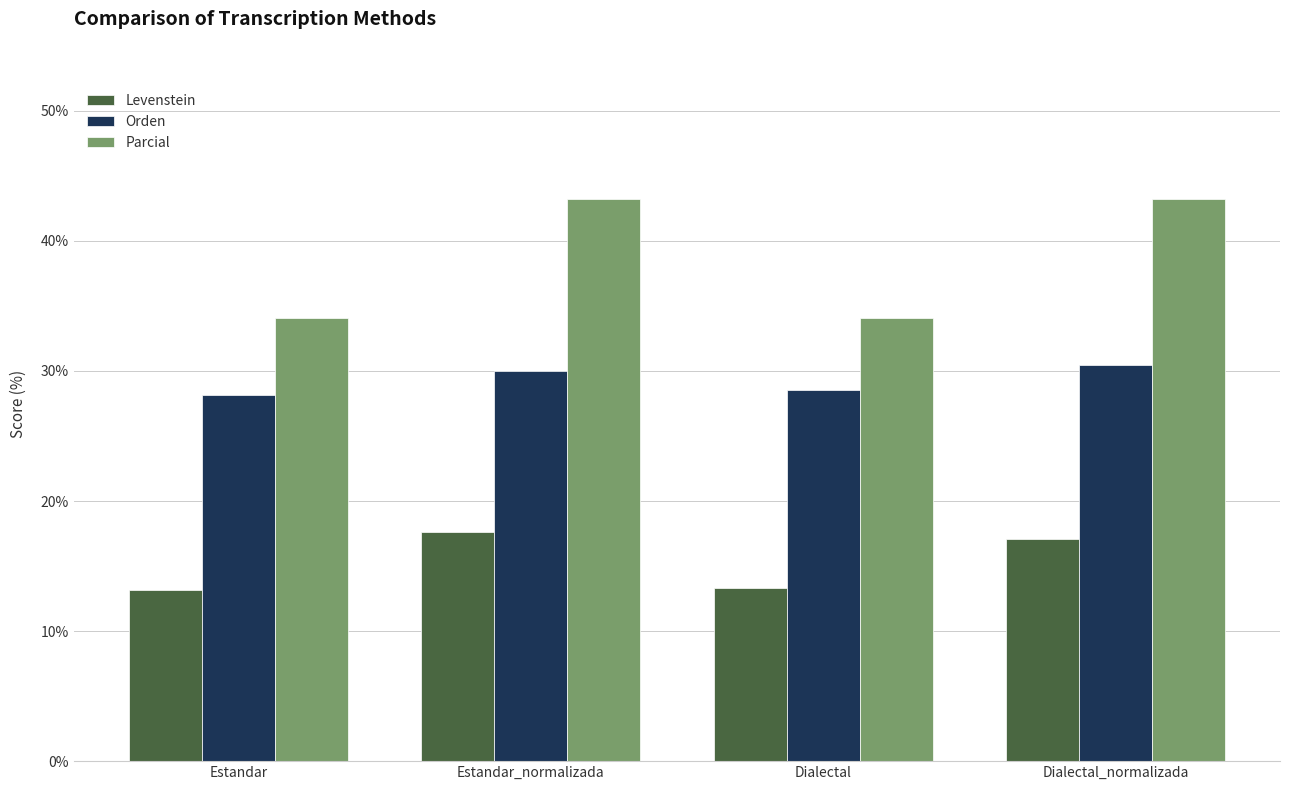

At how many categories does at least one series exceed 16?

4